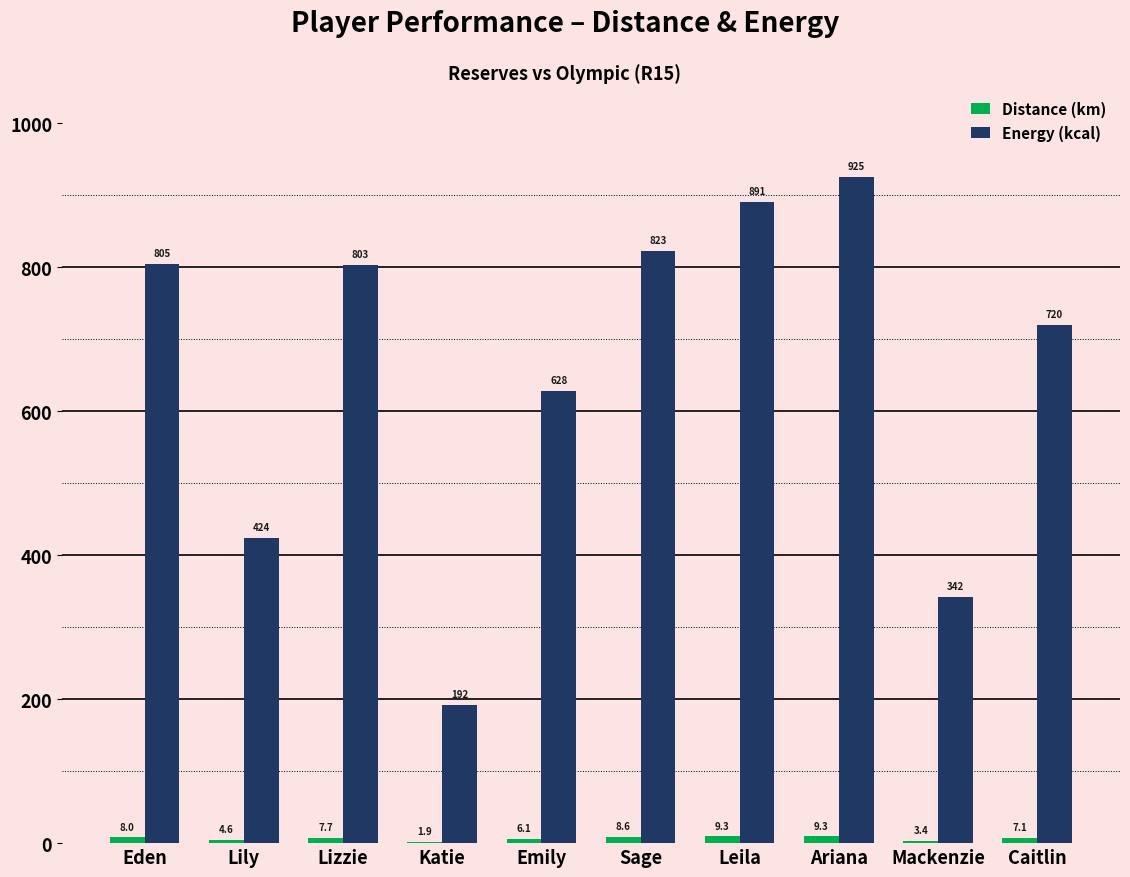

What is the highest value of the Energy (kcal) series?

924.9